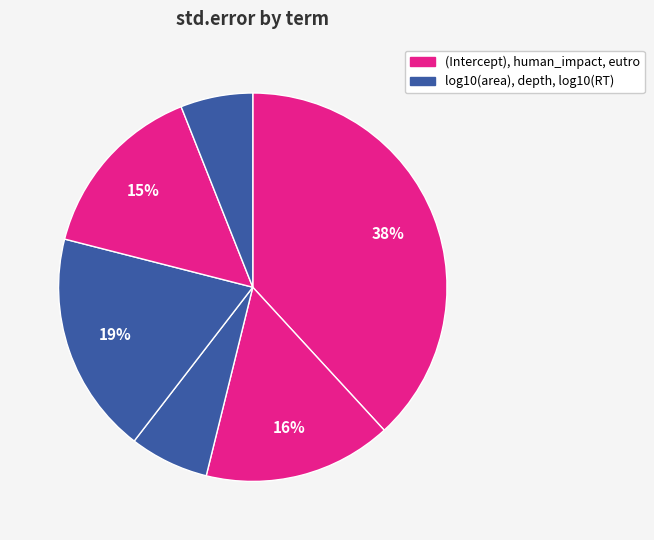

How many slices are in this pie chart?

6